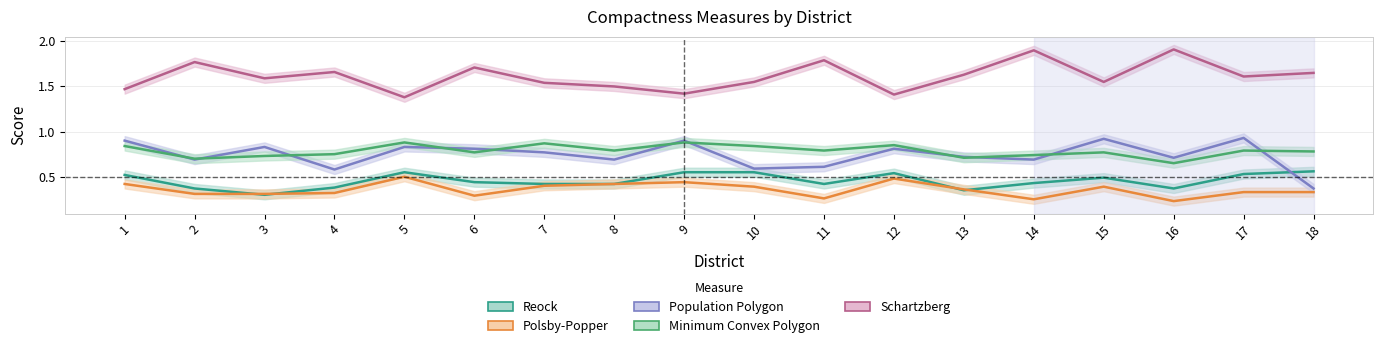

Reading right to left, transcribe all the data shown in this chart.

Reock: 18=0.6	17=0.5	16=0.4	15=0.5	14=0.4	13=0.3	12=0.5	11=0.4	10=0.6	9=0.6	8=0.4	7=0.4	6=0.4	5=0.6	4=0.4	3=0.3	2=0.4	1=0.5
Schartzberg: 18=1.6	17=1.6	16=1.9	15=1.6	14=1.9	13=1.6	12=1.4	11=1.8	10=1.6	9=1.4	8=1.5	7=1.5	6=1.7	5=1.4	4=1.7	3=1.6	2=1.8	1=1.5
Polsby-Popper: 18=0.3	17=0.3	16=0.2	15=0.4	14=0.2	13=0.4	12=0.5	11=0.3	10=0.4	9=0.4	8=0.4	7=0.4	6=0.3	5=0.5	4=0.3	3=0.3	2=0.3	1=0.4
Population Polygon: 18=0.4	17=0.9	16=0.7	15=0.9	14=0.7	13=0.7	12=0.8	11=0.6	10=0.6	9=0.9	8=0.7	7=0.8	6=0.8	5=0.8	4=0.6	3=0.8	2=0.7	1=0.9
Minimum Convex Polygon: 18=0.8	17=0.8	16=0.7	15=0.8	14=0.7	13=0.7	12=0.8	11=0.8	10=0.8	9=0.9	8=0.8	7=0.9	6=0.8	5=0.9	4=0.8	3=0.7	2=0.7	1=0.8